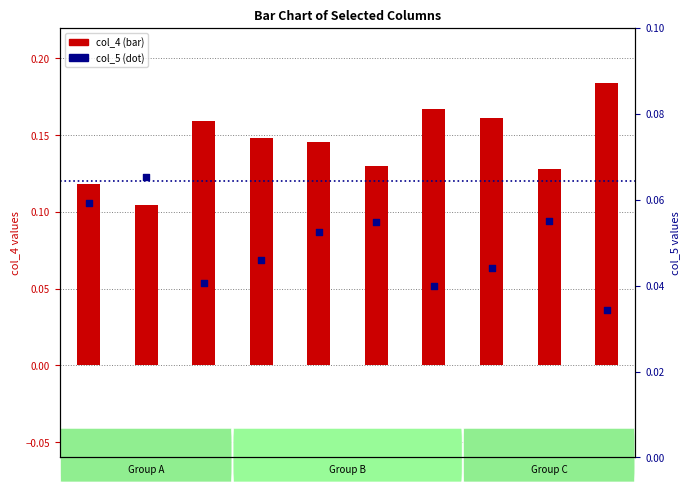

At which category is the sum across all series the highest?

9